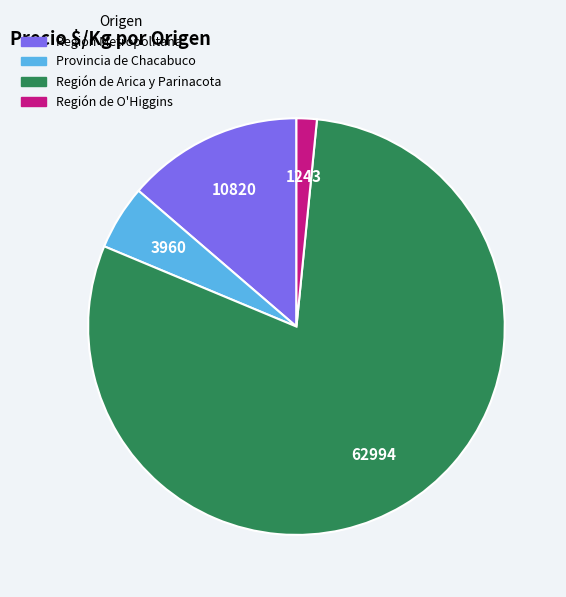

Is there any slice that represents more than half of the pie?

Yes